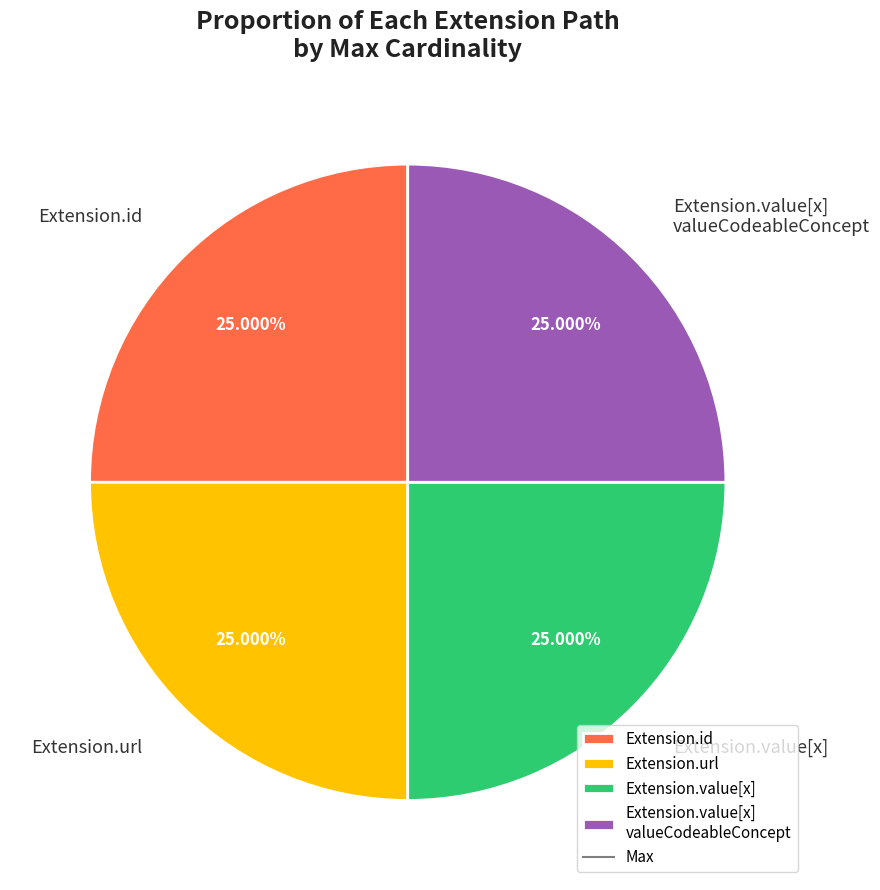

How many slices are in this pie chart?

4